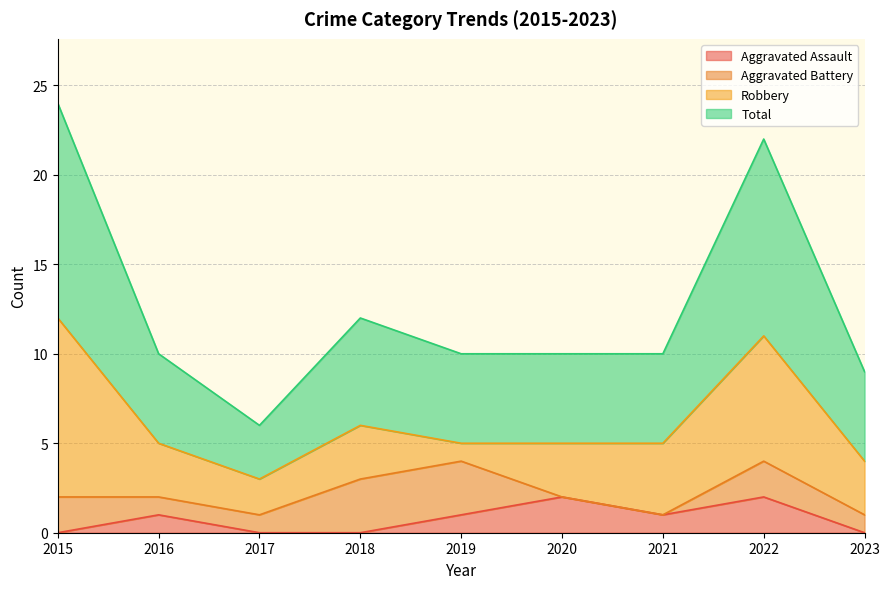

What is the difference between the second highest and second lowest values in the Aggravated Assault series?

2